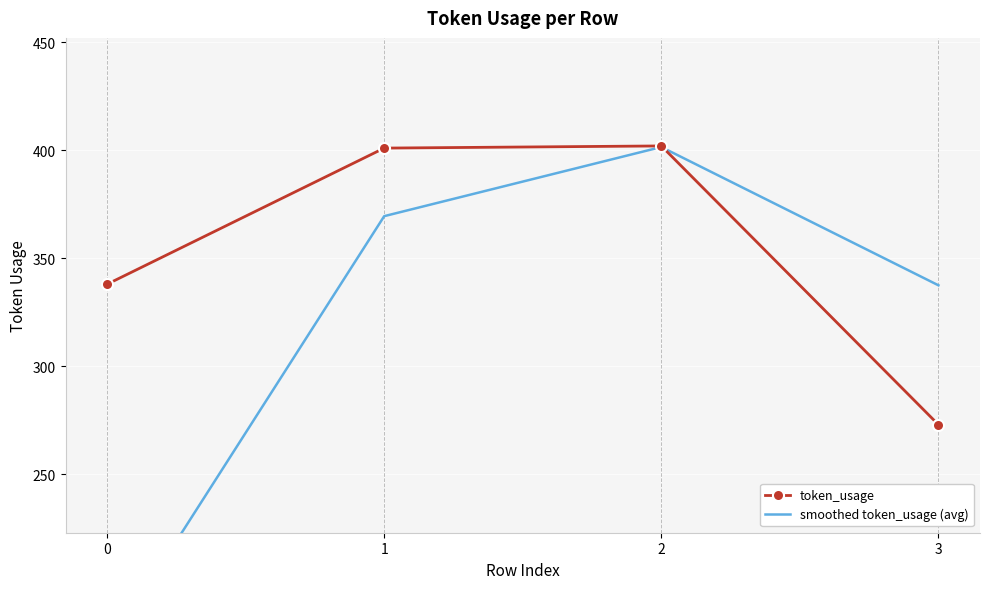

At which category does smoothed token_usage (avg) reach its first local peak?

2